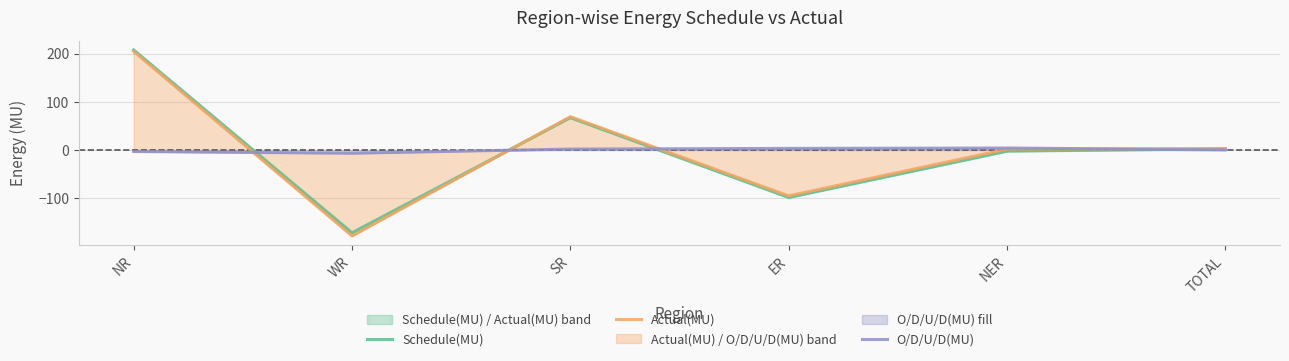

Where is the first local maximum for O/D/U/D(MU)?

NER